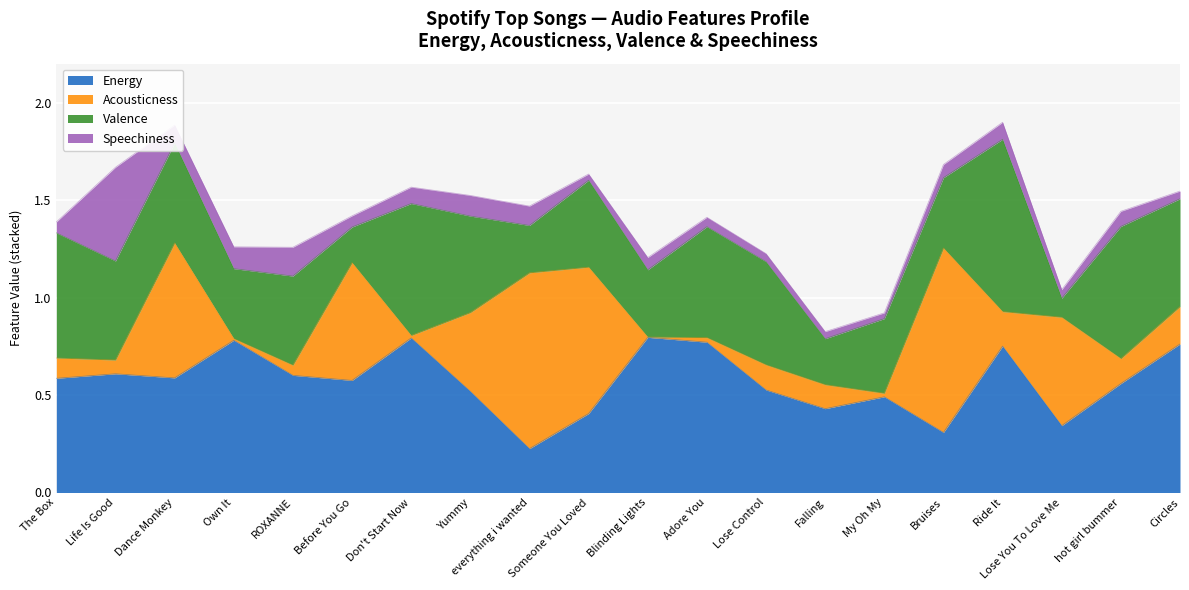

Count the number of categories in the chart.

20